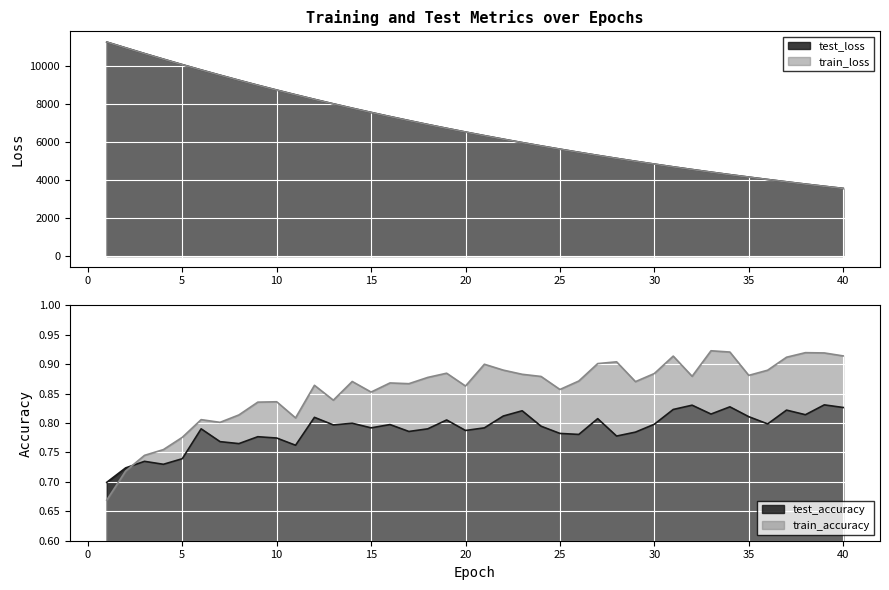

How many times do test_loss and train_loss cross each other?

3